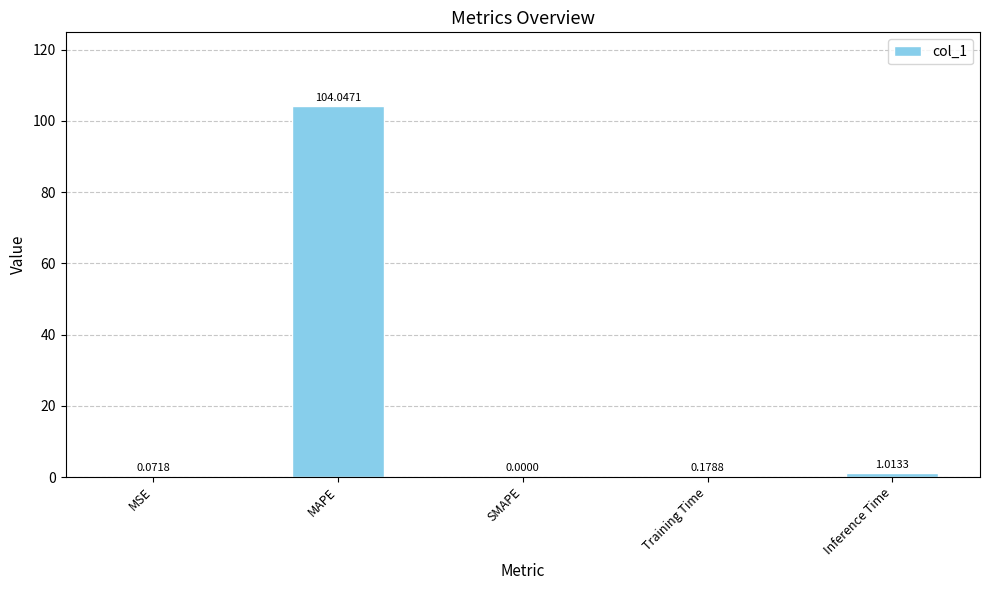

What is the sum of the values at MSE and MAPE?

104.1